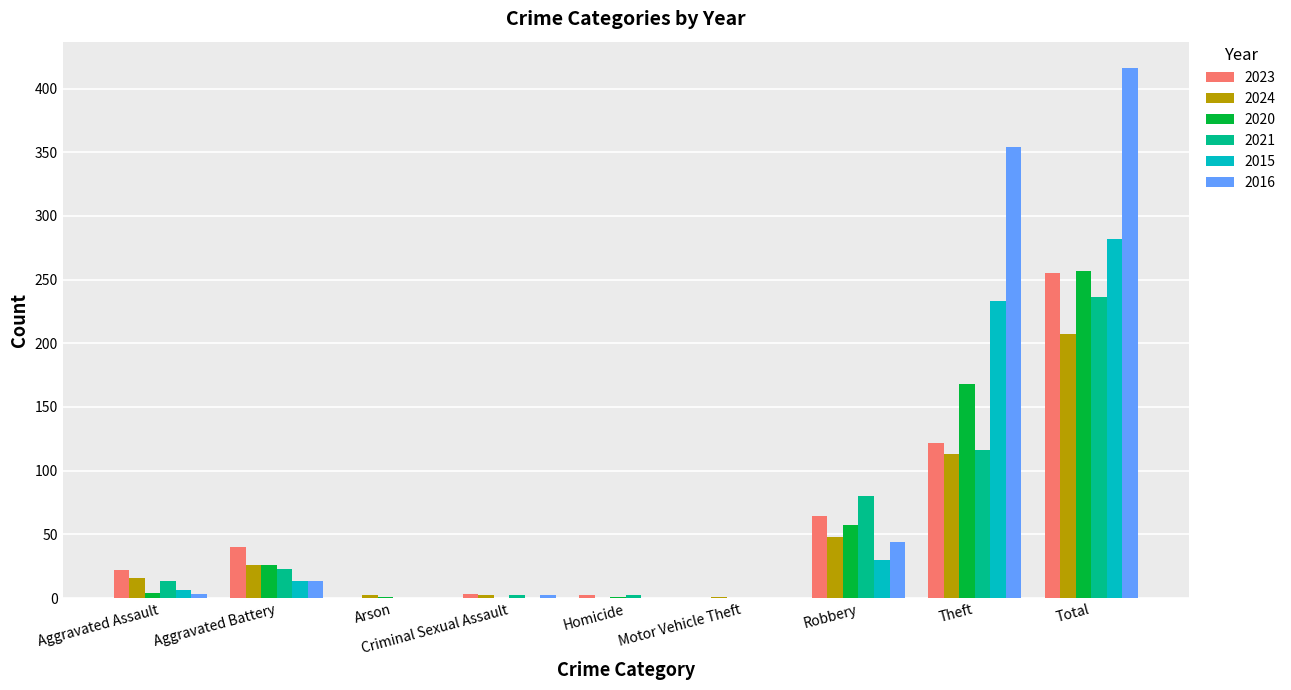

What is the highest value of the 2015 series?

282